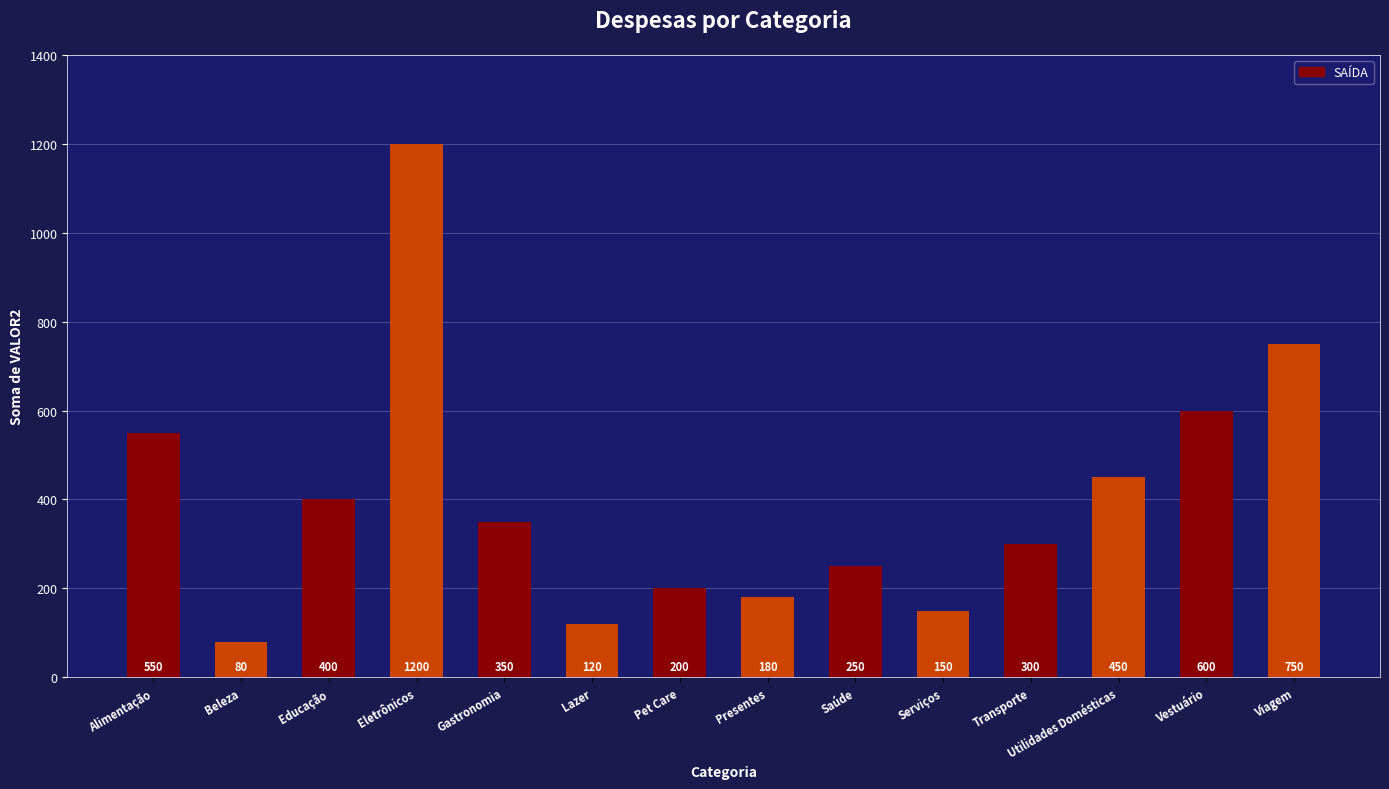

What is the minimum value shown in the chart?

80